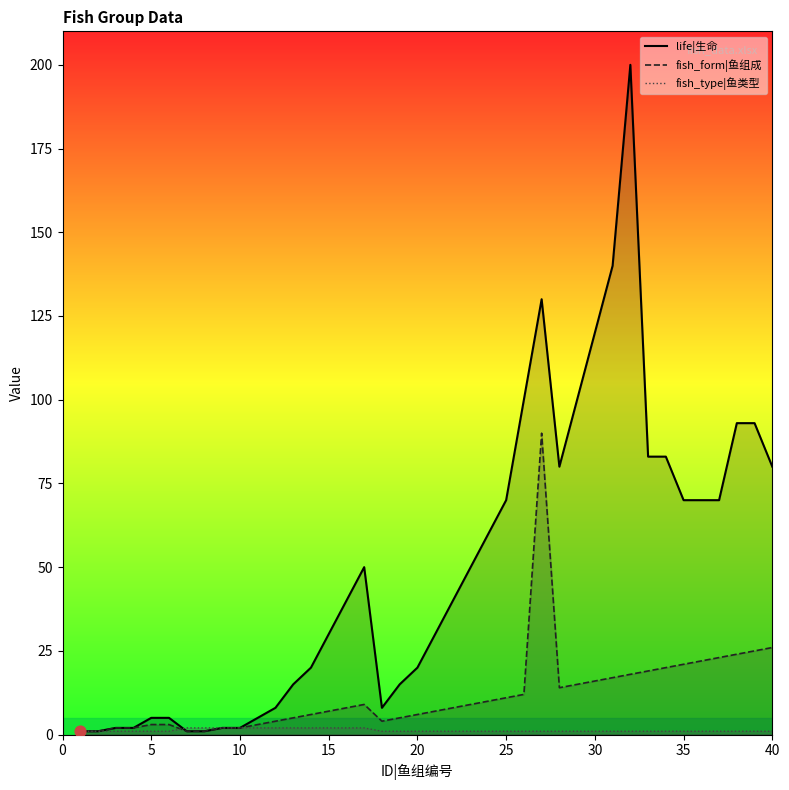

At which category is the sum across all series the highest?

27